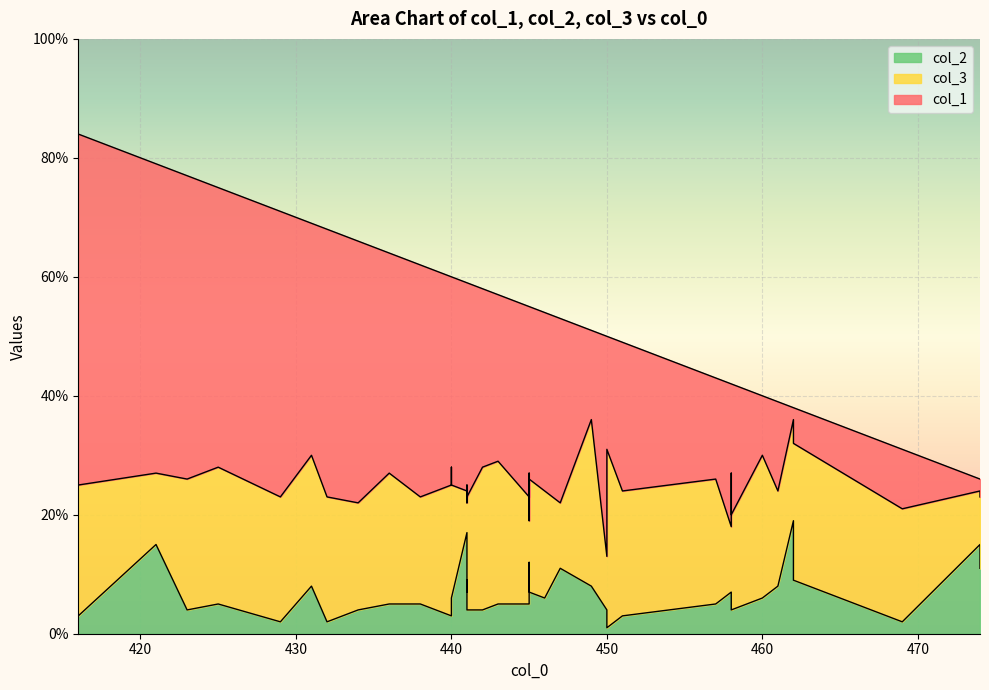

What is the minimum value shown in the chart?

1